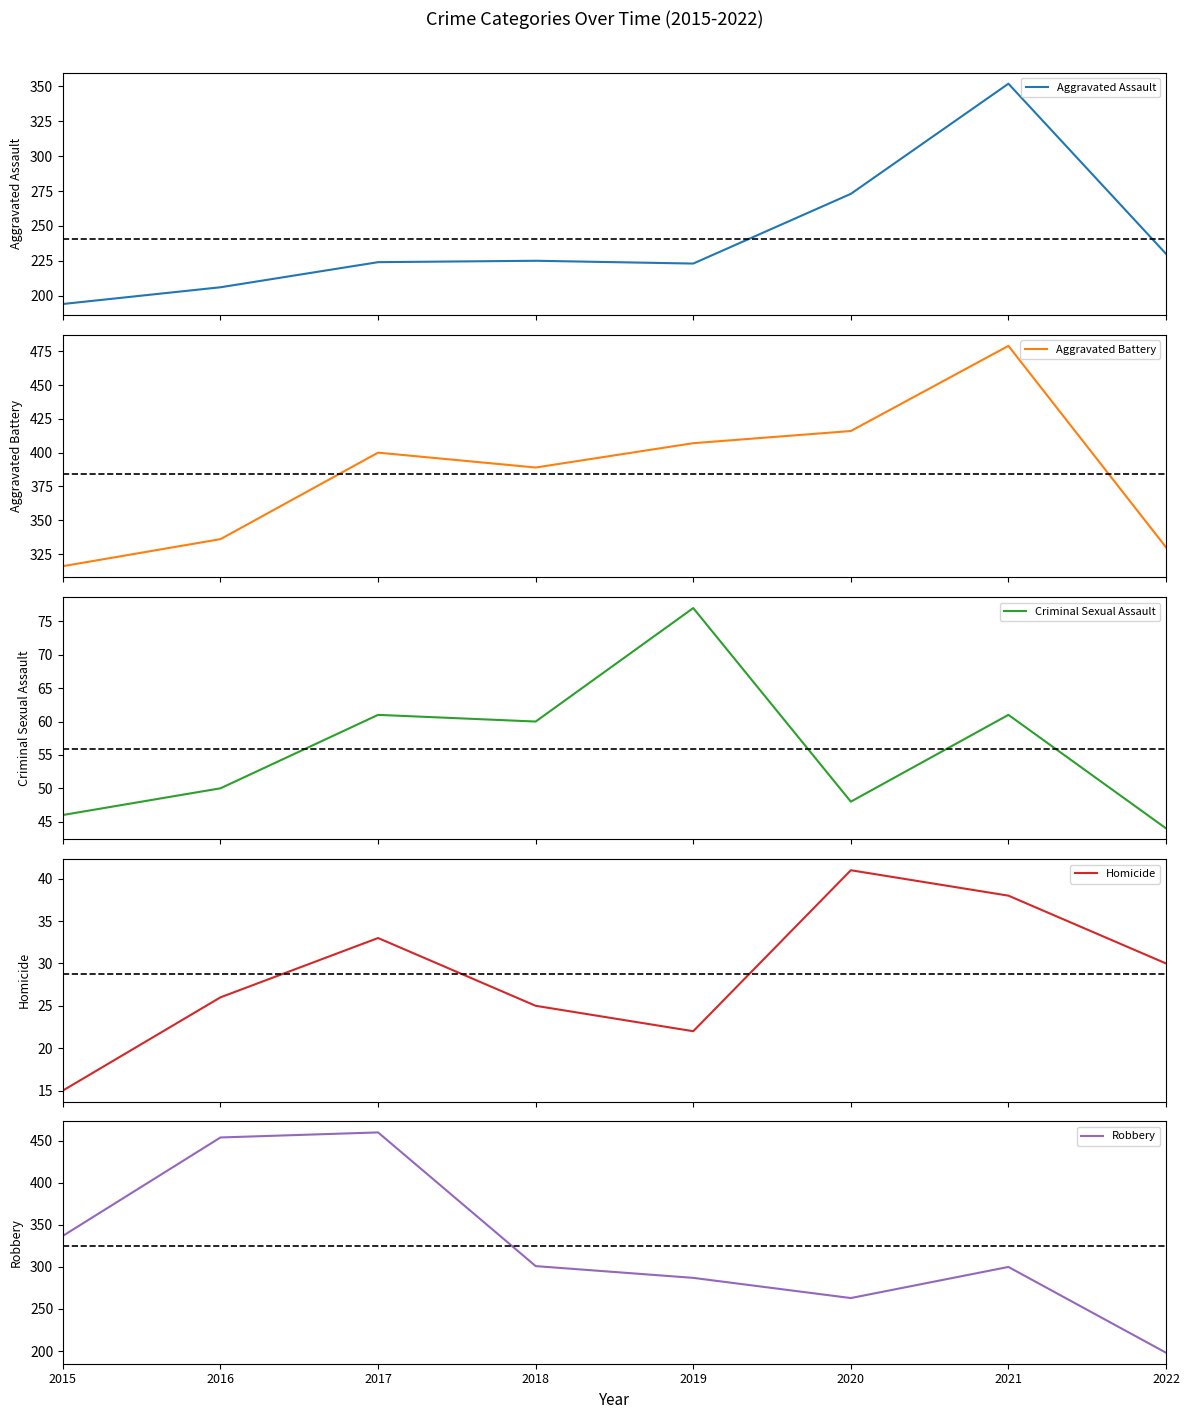

Does the chart have visible grid lines?

No